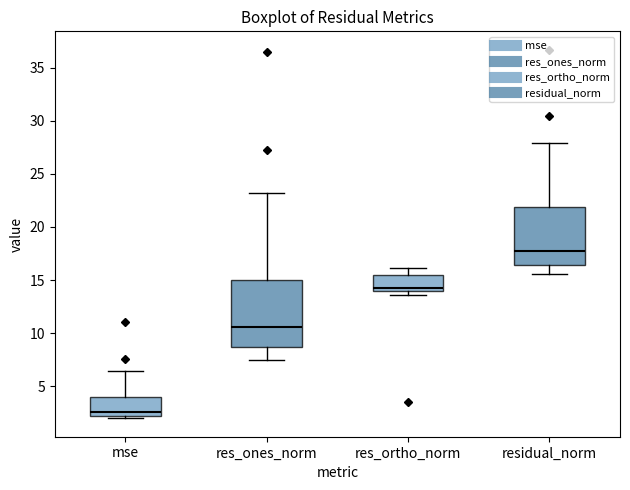

Where does the upper whisker of the box for mse end on the y-axis? The values are not printed on the chart, so give them approximately, as read against the axis.

6.5